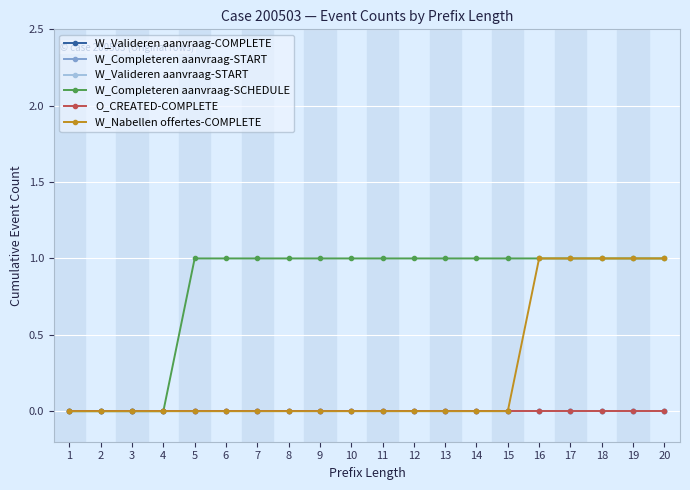

True or false: W_Completeren aanvraag-START and W_Nabellen offertes-COMPLETE cross at least once.

False